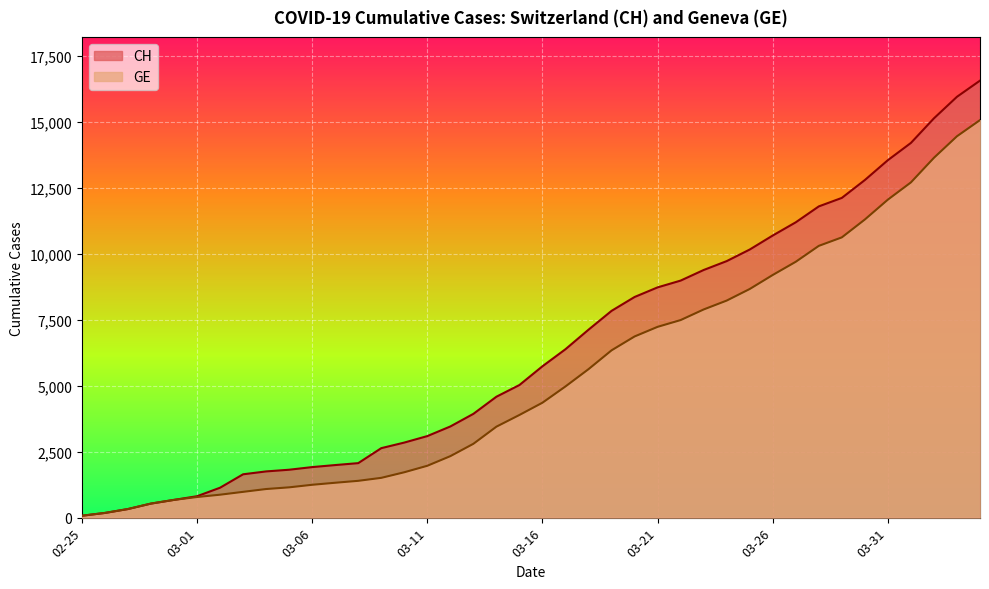

Does the chart display data point markers on the line(s)?

No